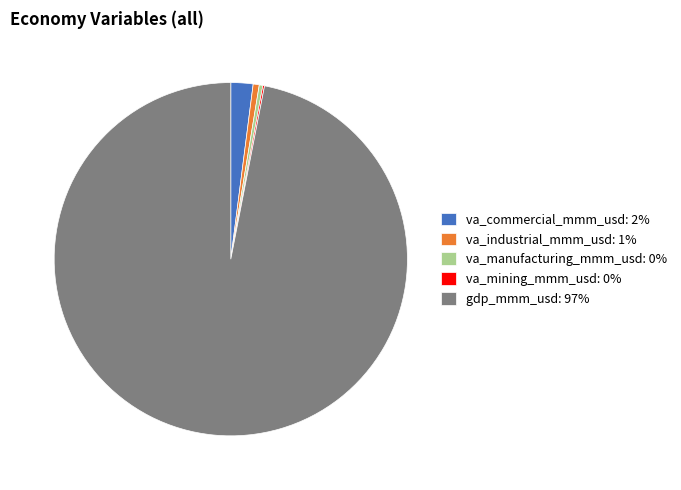

Combined, do va_commercial_mmm_usd: 2% and va_industrial_mmm_usd: 1% account for over 50%?

No